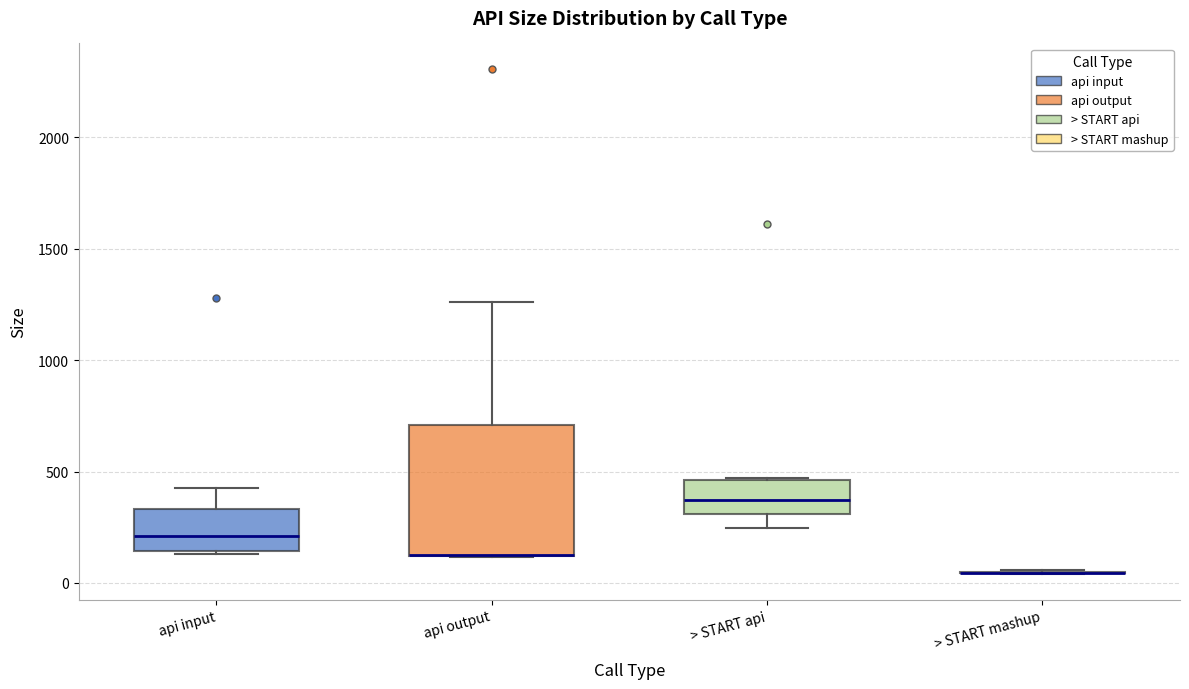

Reading left to right, read every box against the y-axis: the position of its median line, the range the box covers, and the ends of its whiskers. The values are not printed on the chart, so give them approximately, as read against the axis.

api input: median 200, box 150 to 350, whiskers 150 to 450
api output: median 150 (drawn on the box's lower edge), box 100 to 700, whiskers 100 to 1250
> START api: median 350, box 300 to 450, whiskers 250 to 450
> START mashup: box collapsed to a line at 50, whiskers 50 to 50